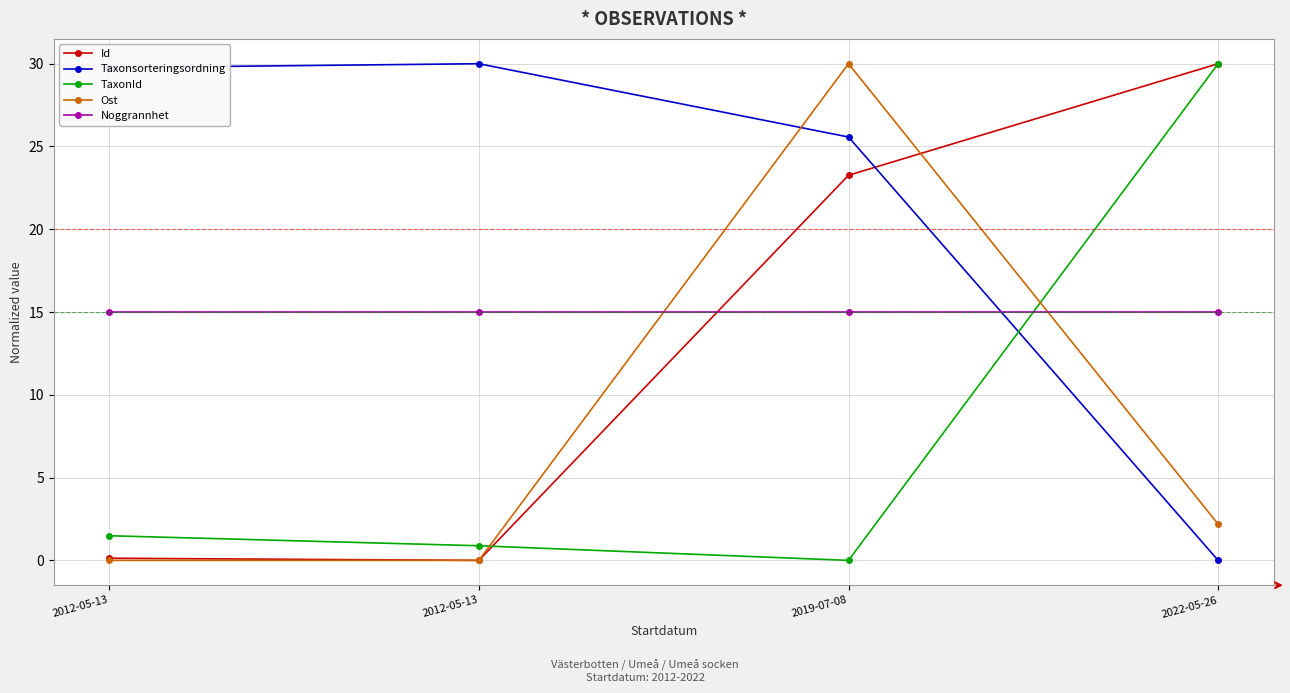

Rank the series by their maximum value, from lowest to highest.

Noggrannhet, Id, Taxonsorteringsordning, TaxonId, Ost